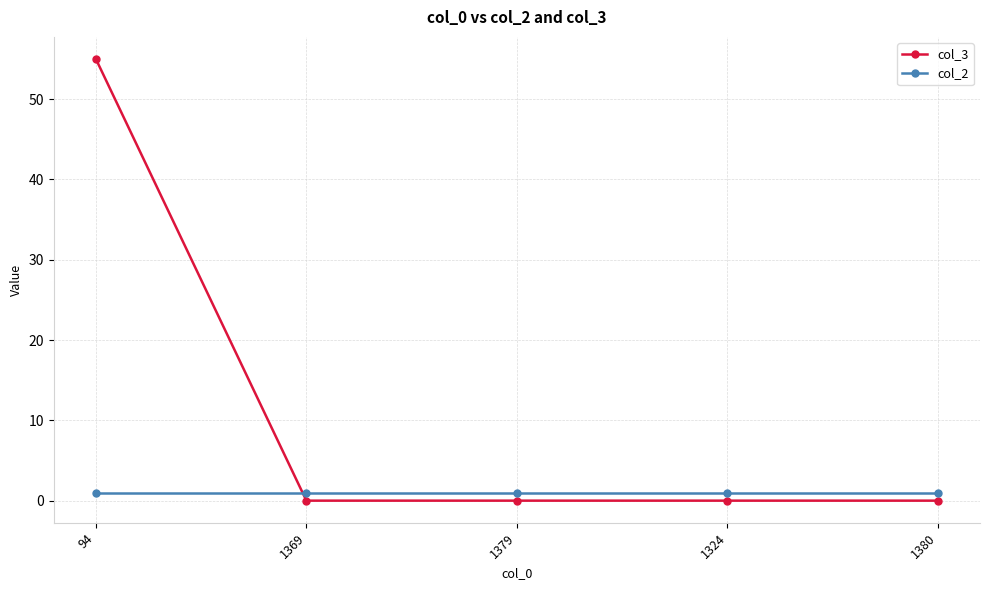

Is the value of col_2 at 1369 greater than the value of col_3 at 1369?

Yes